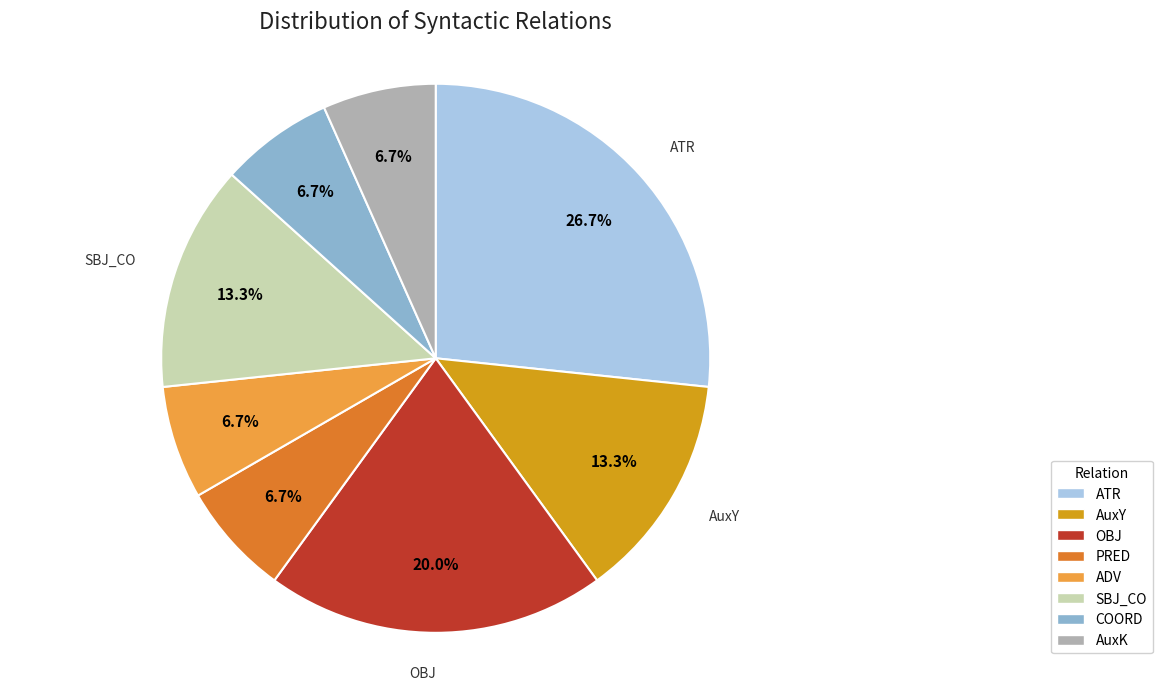

To the nearest percent, what percentage of the pie is ATR?

27%